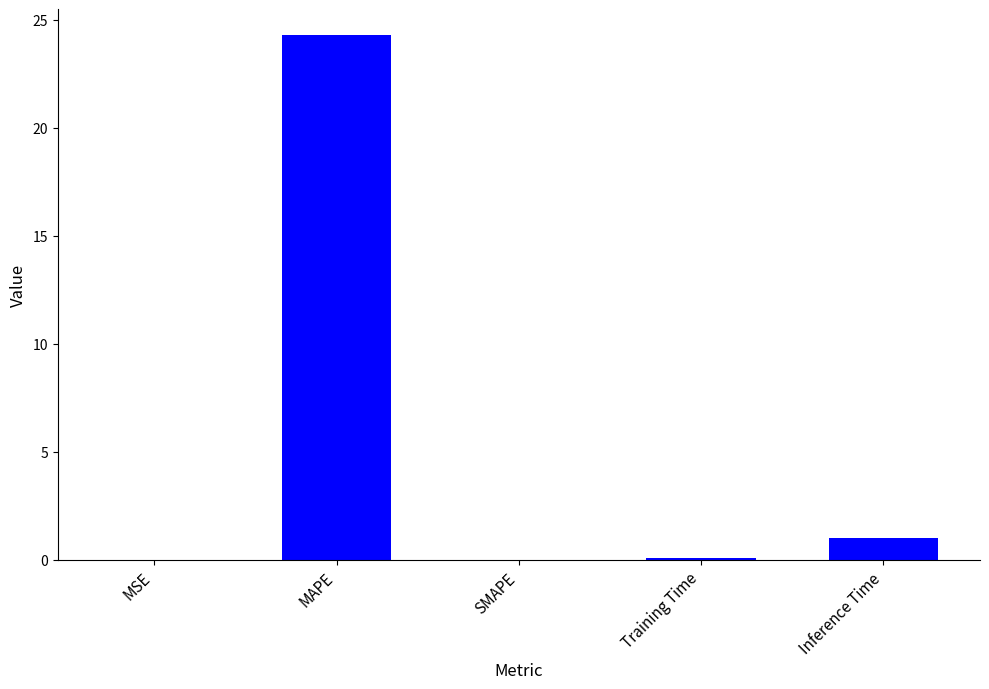

How many distinct data groups are displayed?

1